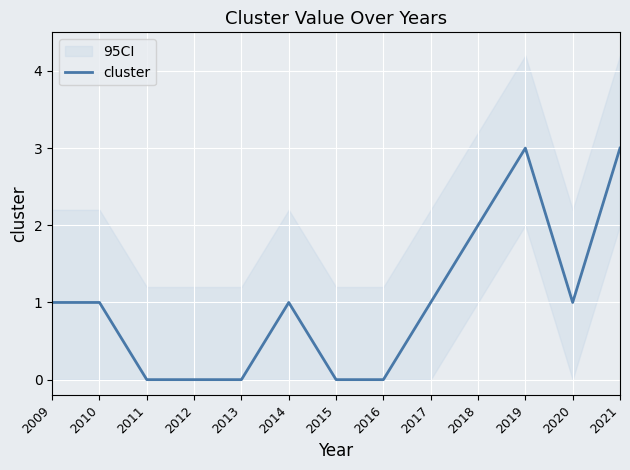

Reading right to left, extract all data points from this chart.

2021=3	2020=1	2019=3	2018=2	2017=1	2016=0	2015=0	2014=1	2013=0	2012=0	2011=0	2010=1	2009=1